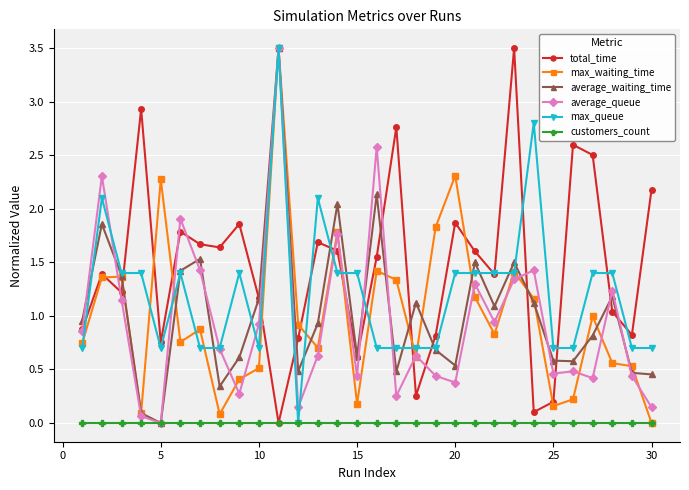

How many interior local peaks does the average_waiting_time series have?

9